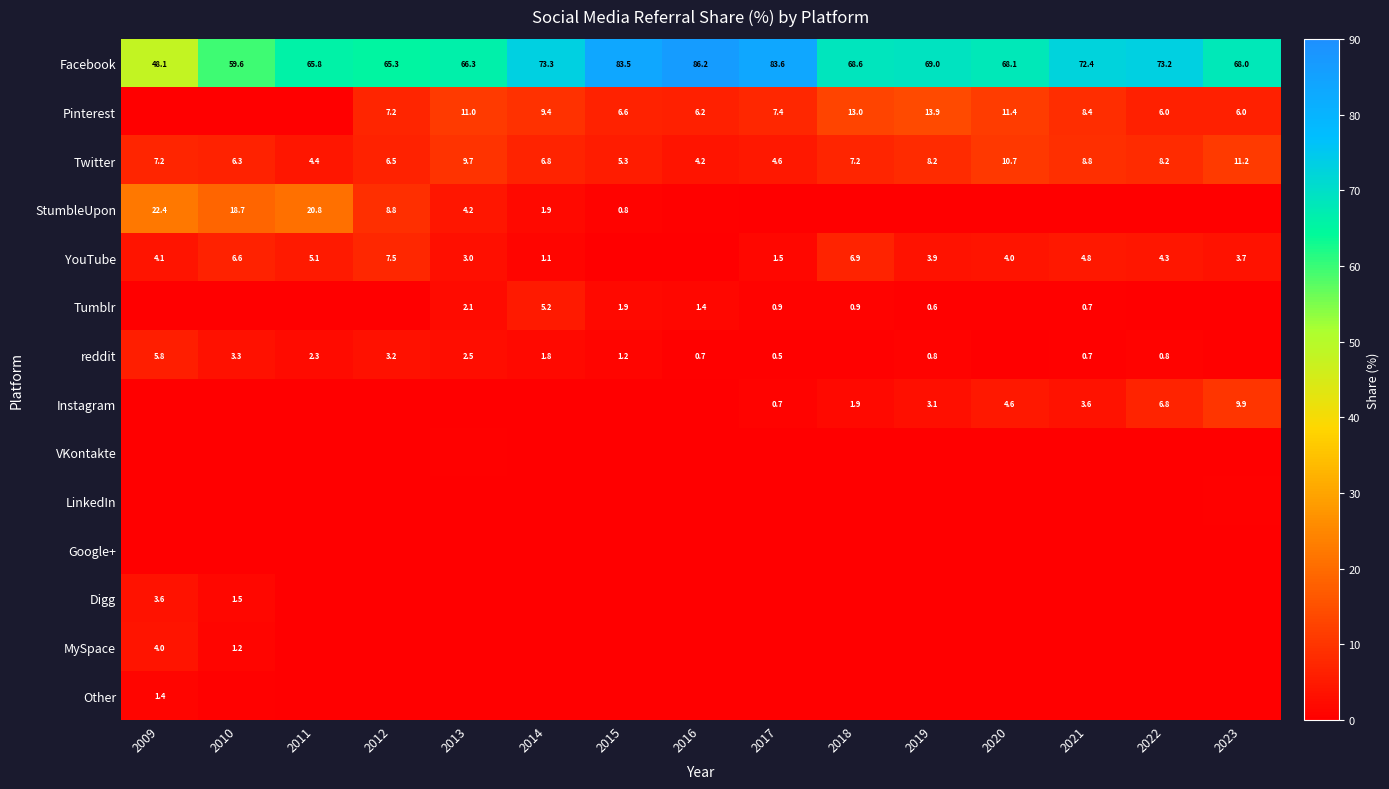

List the series in order of their peak value, lowest first.

Google+, VKontakte, LinkedIn, Other, Digg, MySpace, Tumblr, reddit, YouTube, Instagram, Twitter, Pinterest, StumbleUpon, Facebook